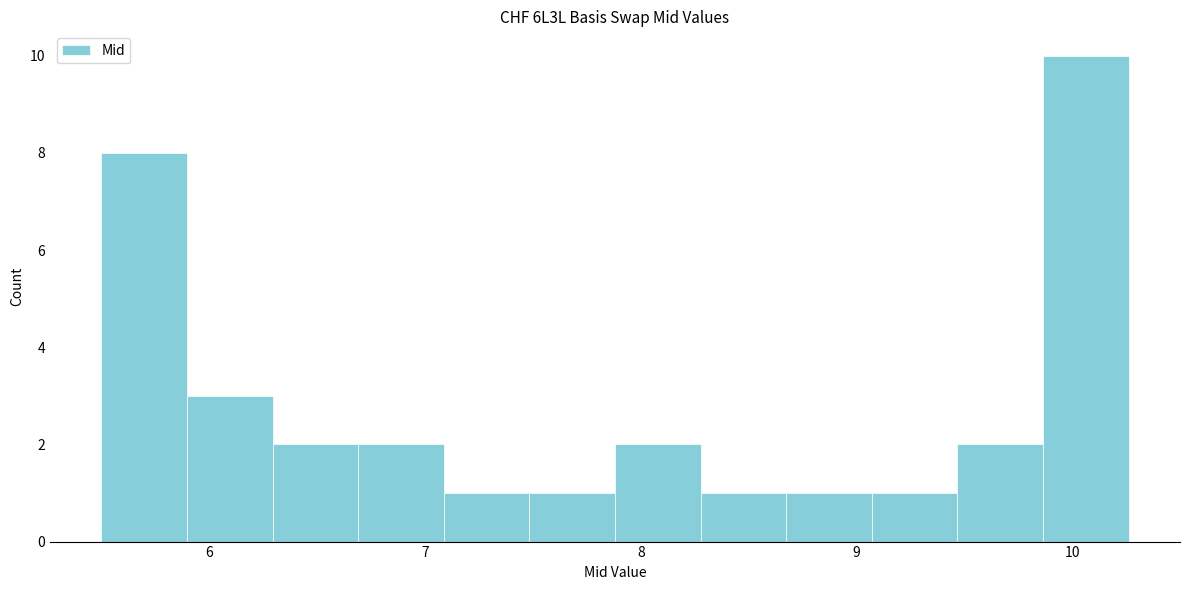

Around what value on the x-axis is the tallest bar? Give the approximate position of its centre, as read against the axis.

10.1